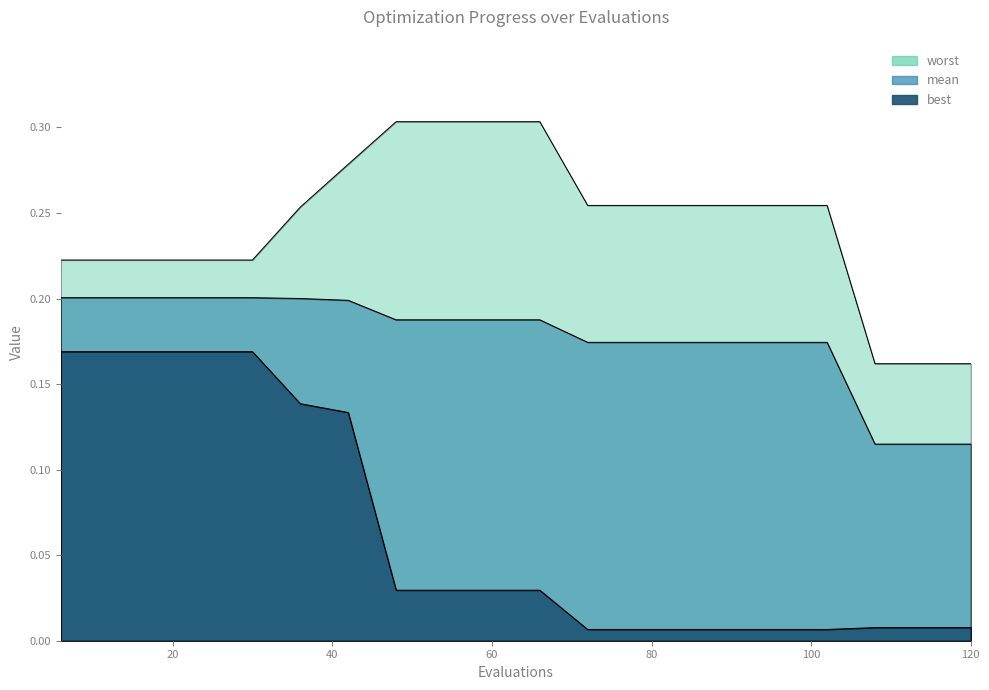

What is the sum of all best values?

1.3